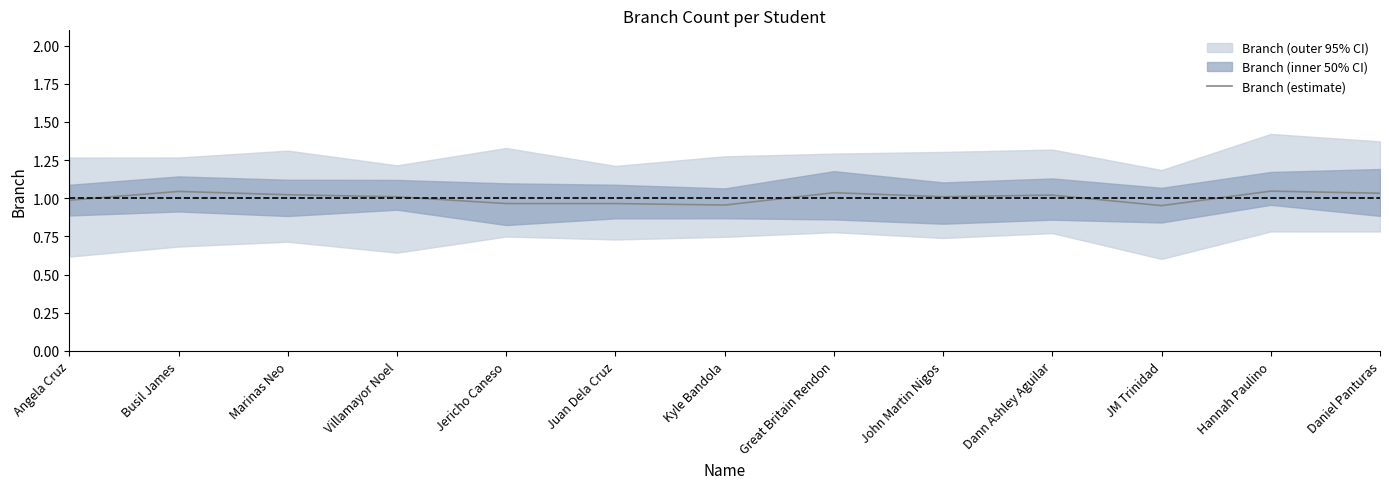

Is this an area chart (filled region under the line)?

No